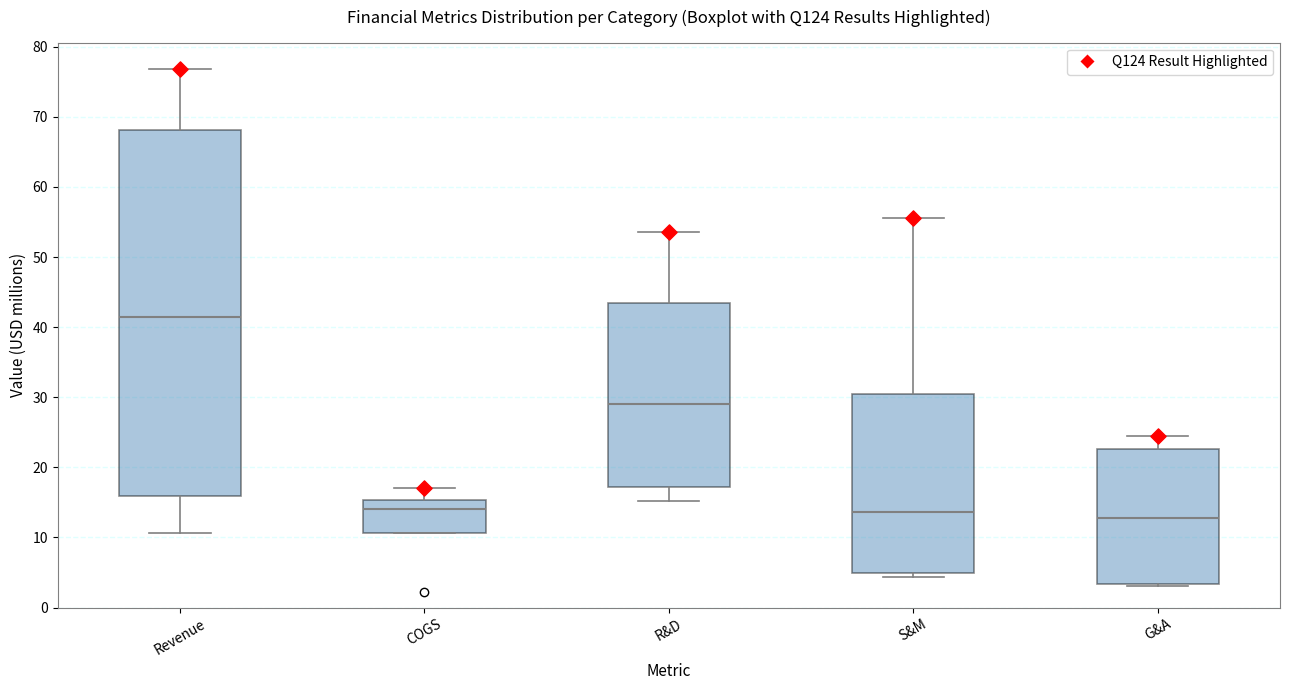

Reading left to right, transcribe this box plot: for each box, give where its median line is, the range the box spans, and where its two whiskers end, as read against the y-axis. The values are not printed on the chart, so give them approximately, as read against the axis.

Revenue: median 41, box 16 to 68, whiskers 11 to 77
COGS: median 14, box 11 to 15, whiskers 11 to 17
R&D: median 29, box 17 to 43, whiskers 15 to 54
S&M: median 14, box 5 to 30, whiskers 4 to 56
G&A: median 13, box 3 to 23, whiskers 3 (just below the box's lower edge) to 24